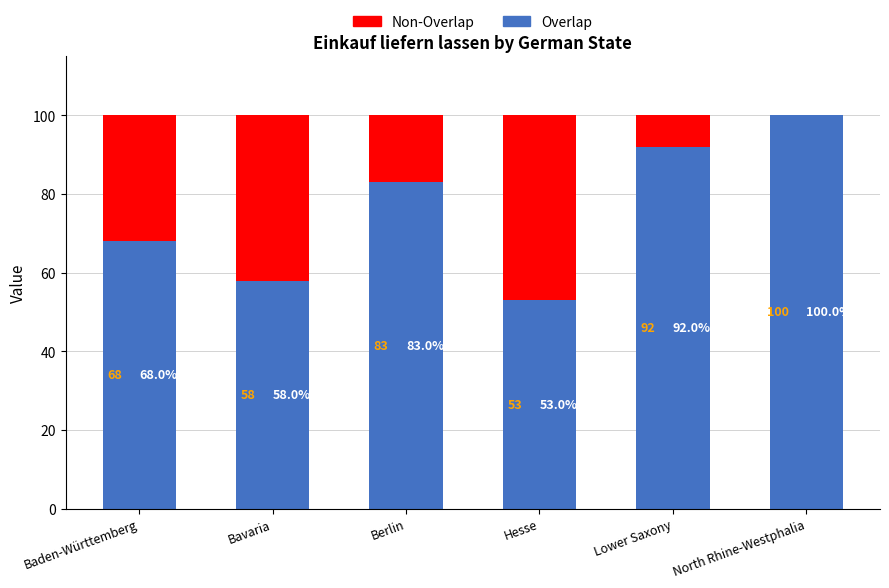

Are the bars grouped side by side (vs. stacked)?

No